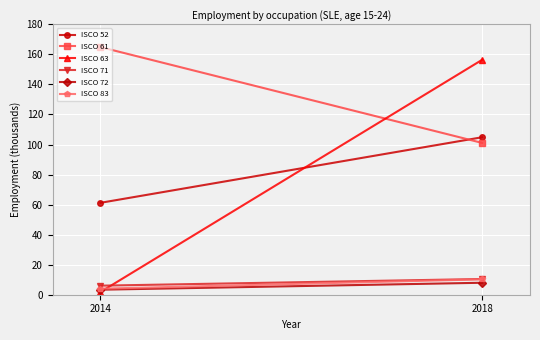

Is this an area chart (filled region under the line)?

No